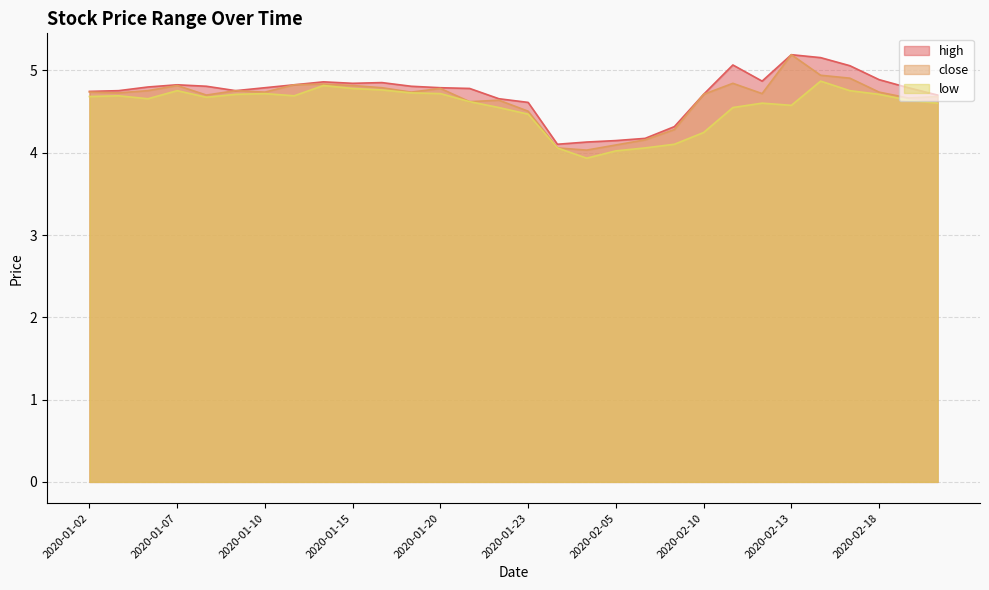

At which category is the sum across all series the highest?

2020-02-14